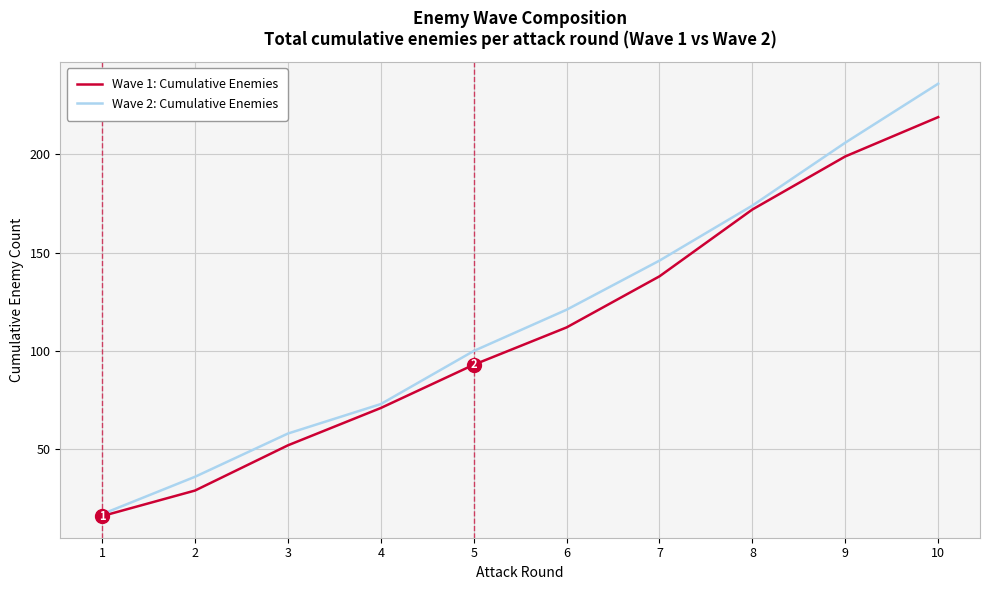

Which series has the largest range (max minus min)?

Wave 2: Cumulative Enemies